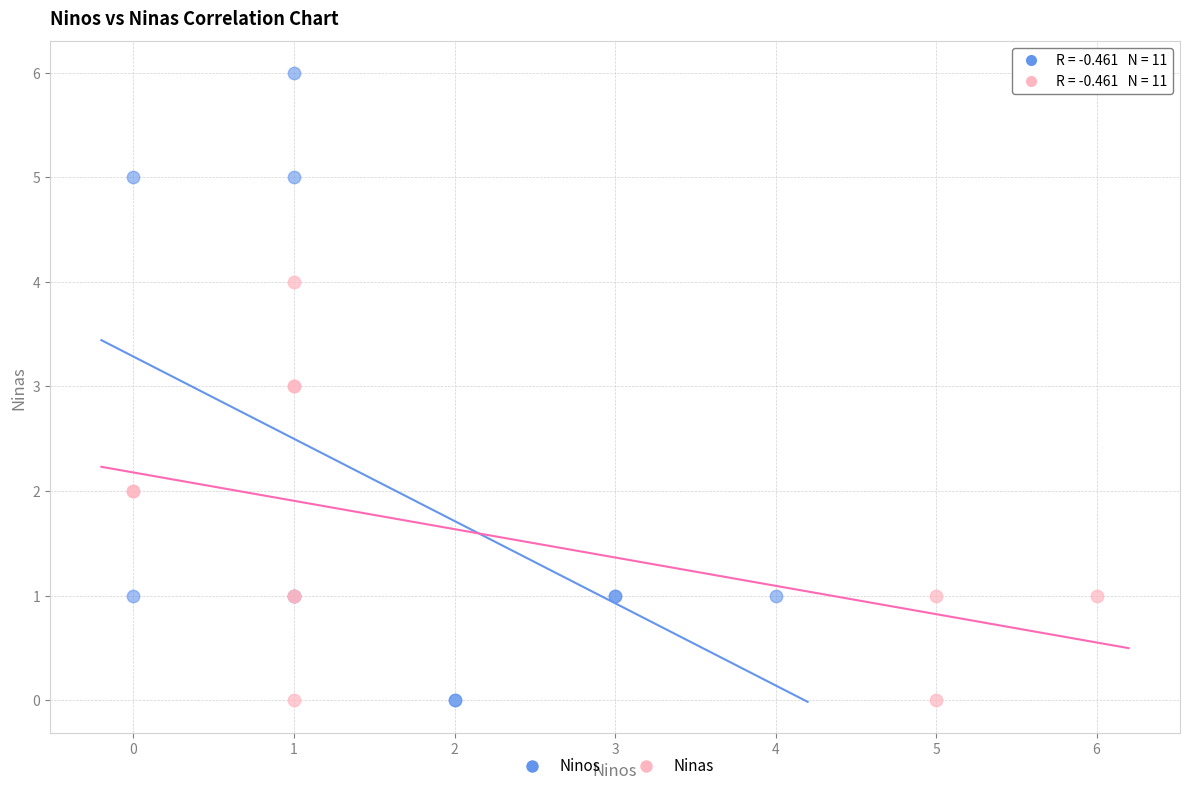

Which series has the widest spread of Y values?

Ninos